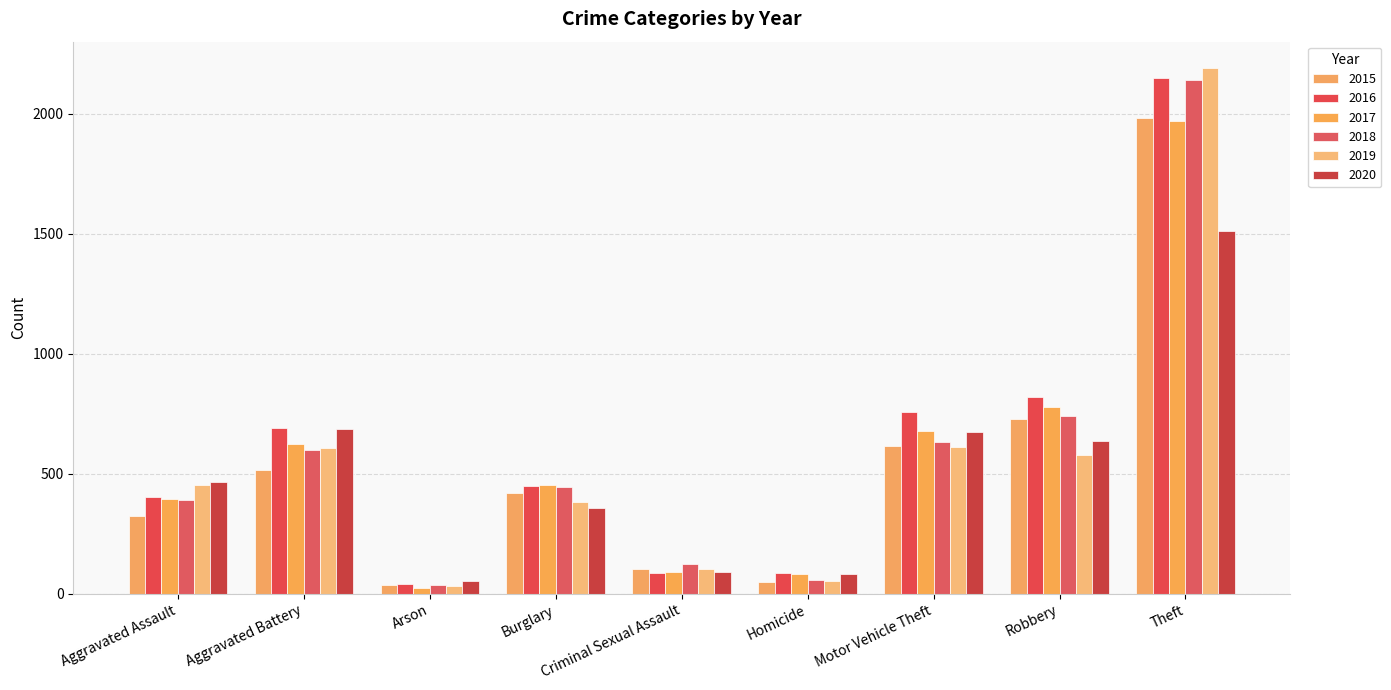

Is it true that 2017 equals 23 at Arson?

True